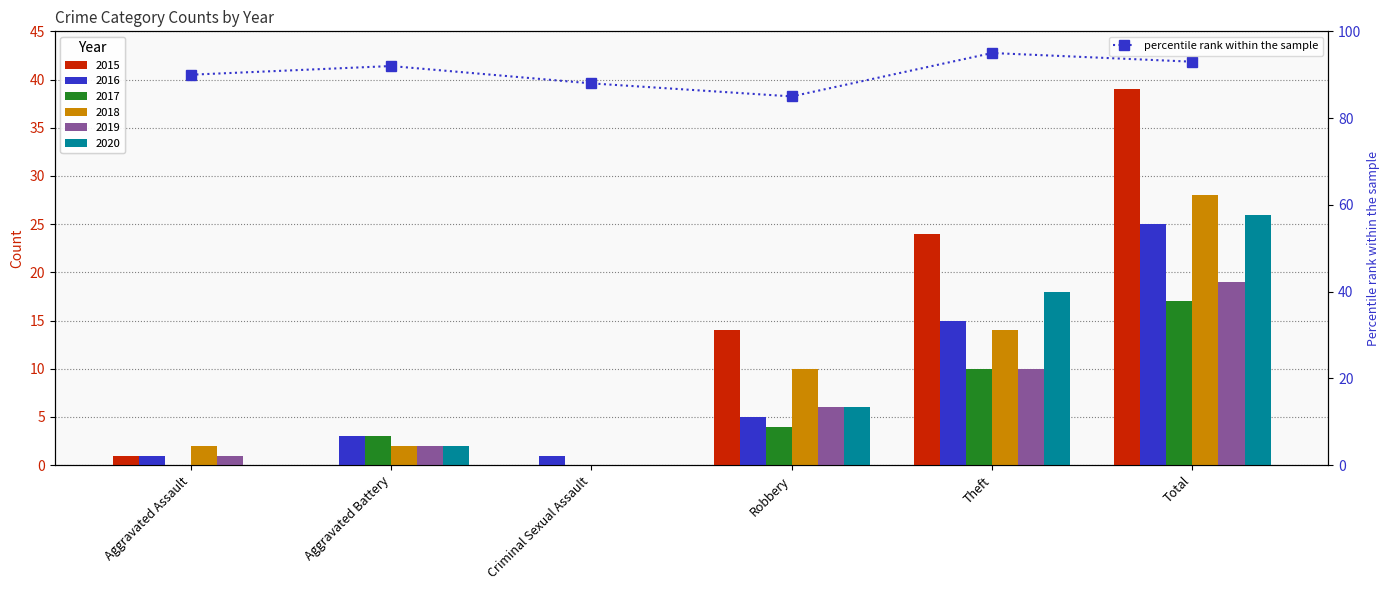

Reading right to left, transcribe all the data shown in this chart.

93	95	85	88	92	90